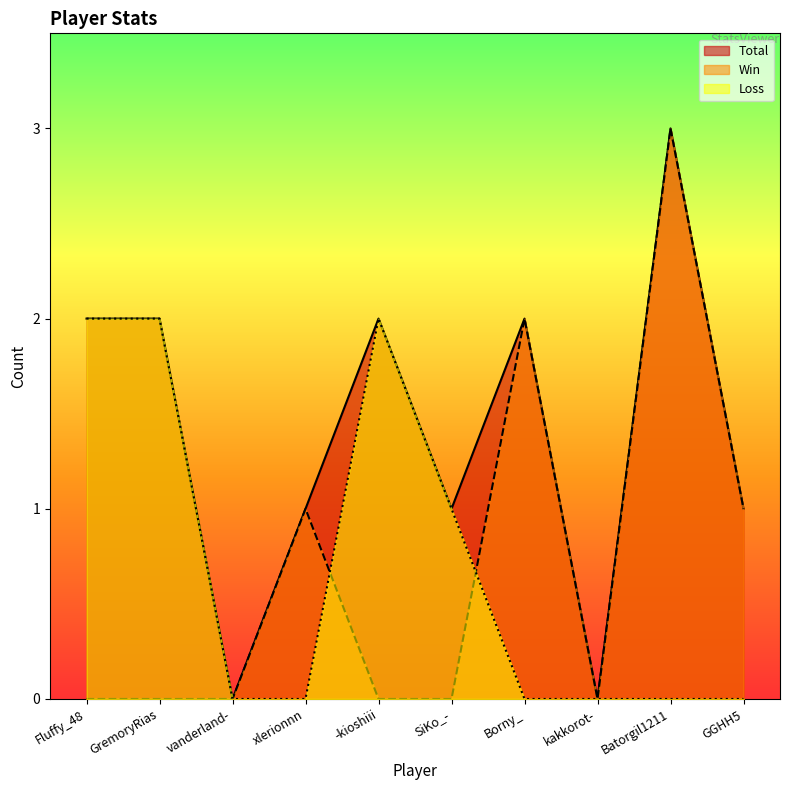

True or false: Total and Loss cross at least once.

False